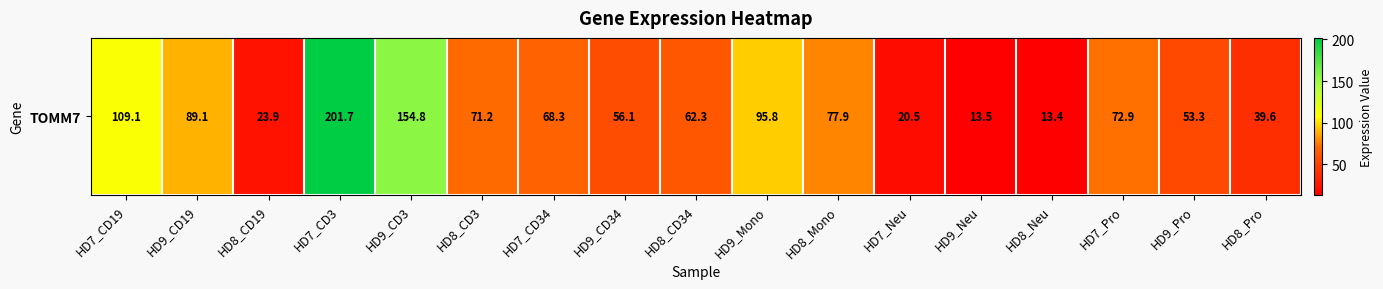

Between HD7_CD34 and HD8_CD3, which is larger?

HD8_CD3